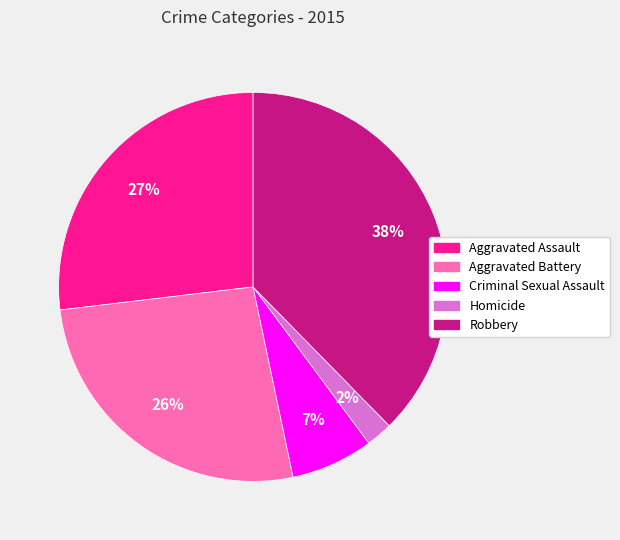

Count the number of slices in the pie.

5